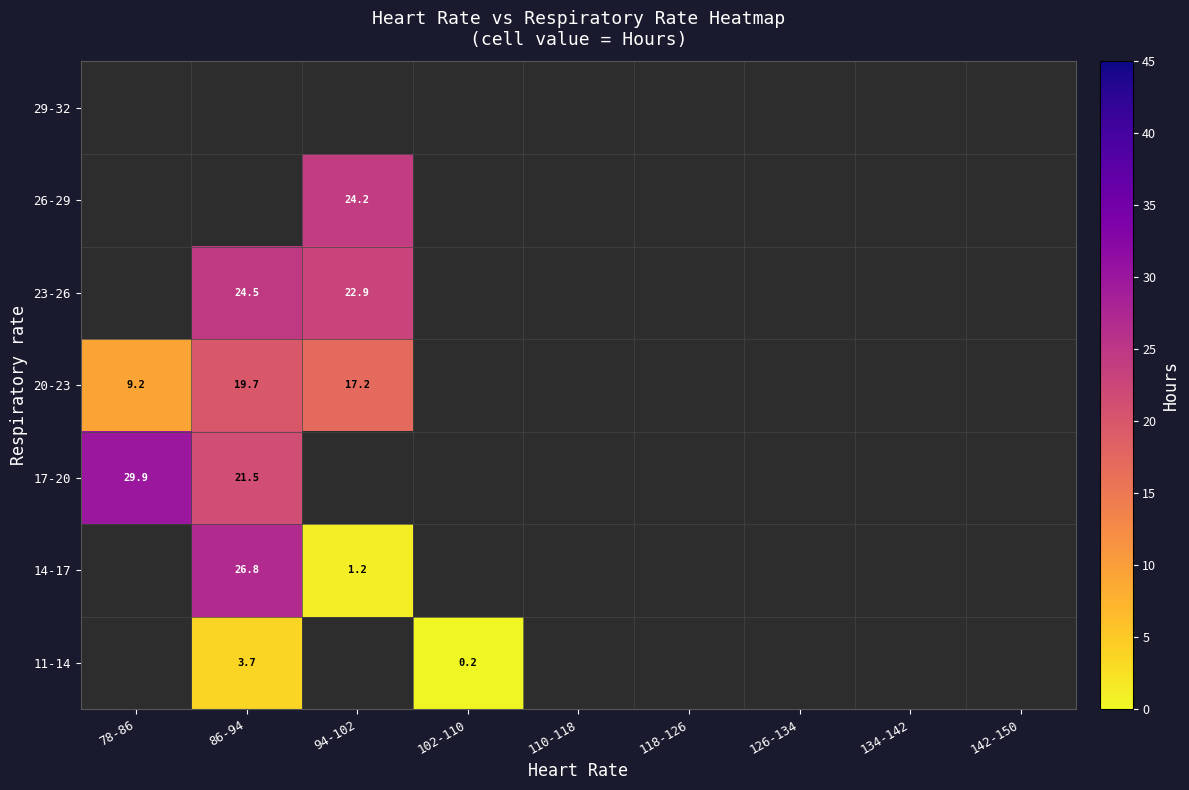

Between 110-118 and 118-126, which is larger?

118-126